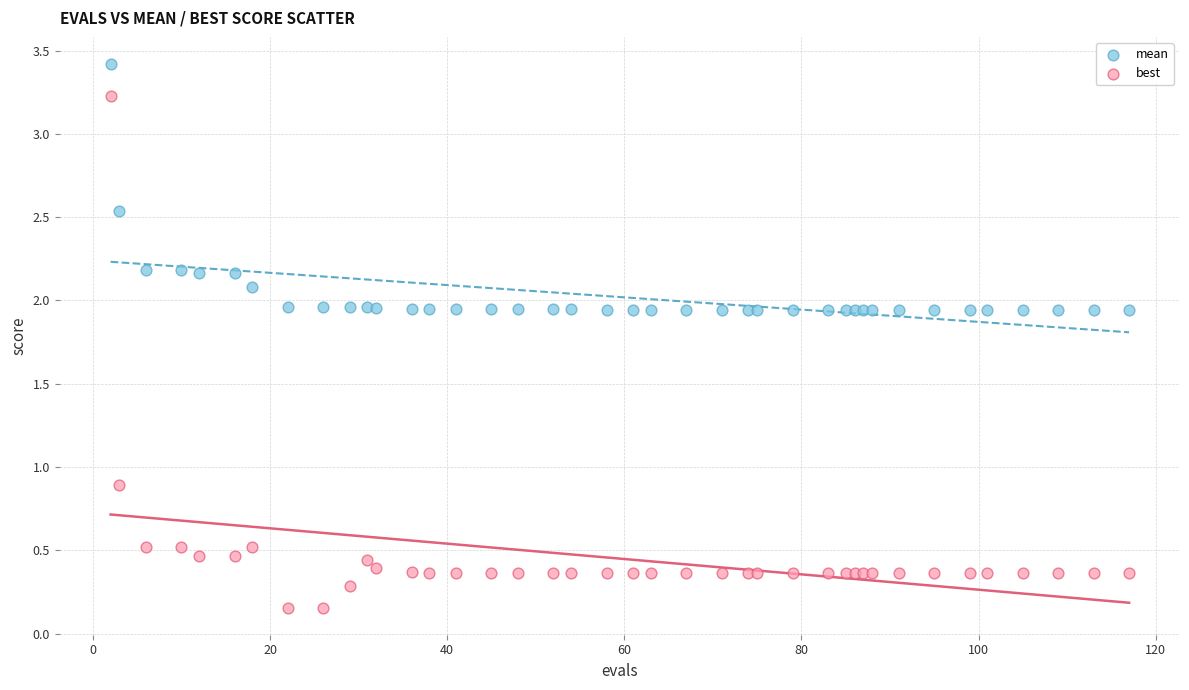

In the best series, what Y value is closest to 1?

0.9